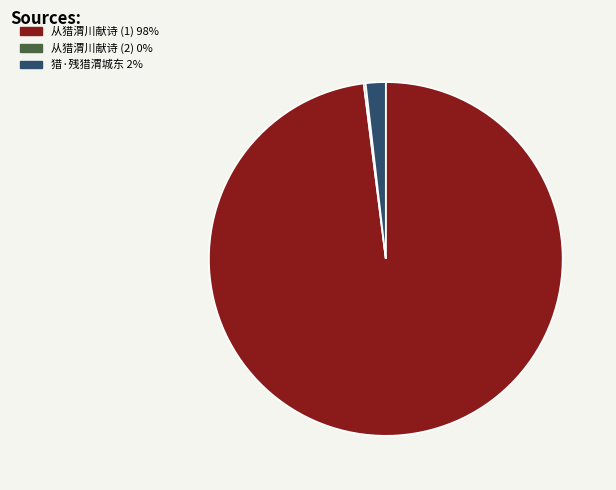

Is there any slice that represents more than half of the pie?

Yes